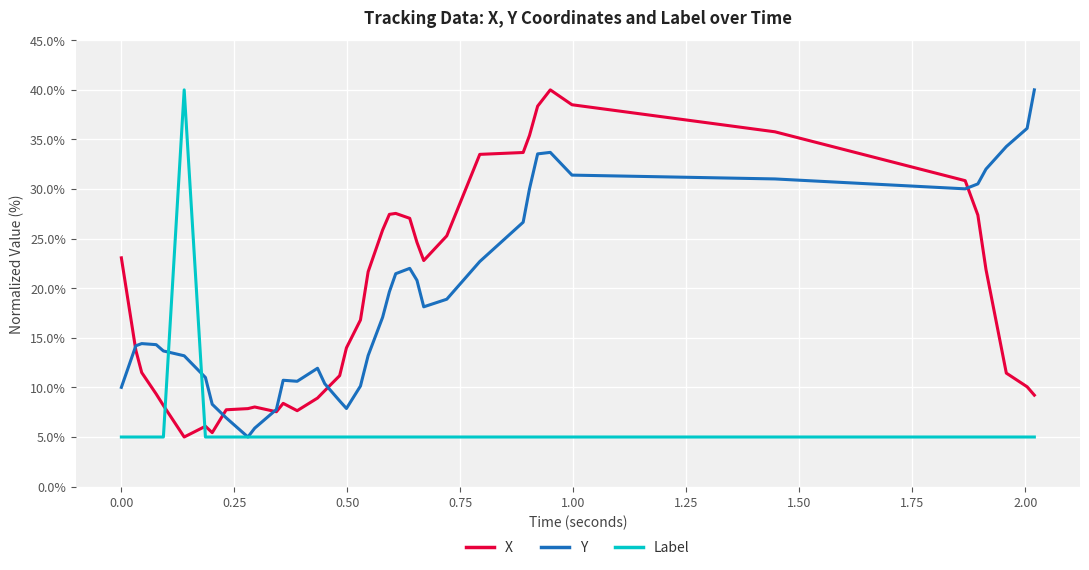

What is the greatest value displayed?

40.0